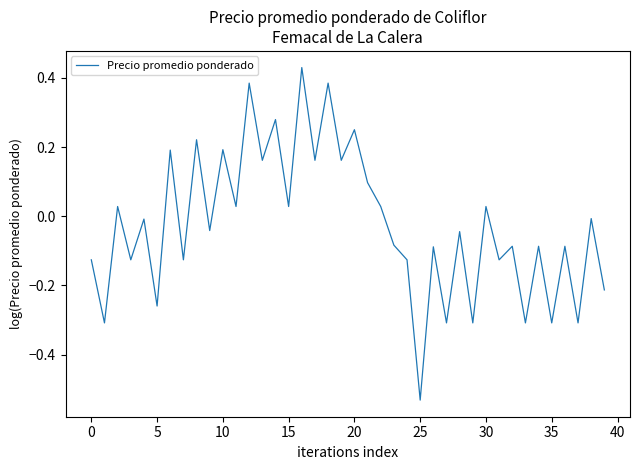

What is the difference between the maximum and minimum values?

1.0